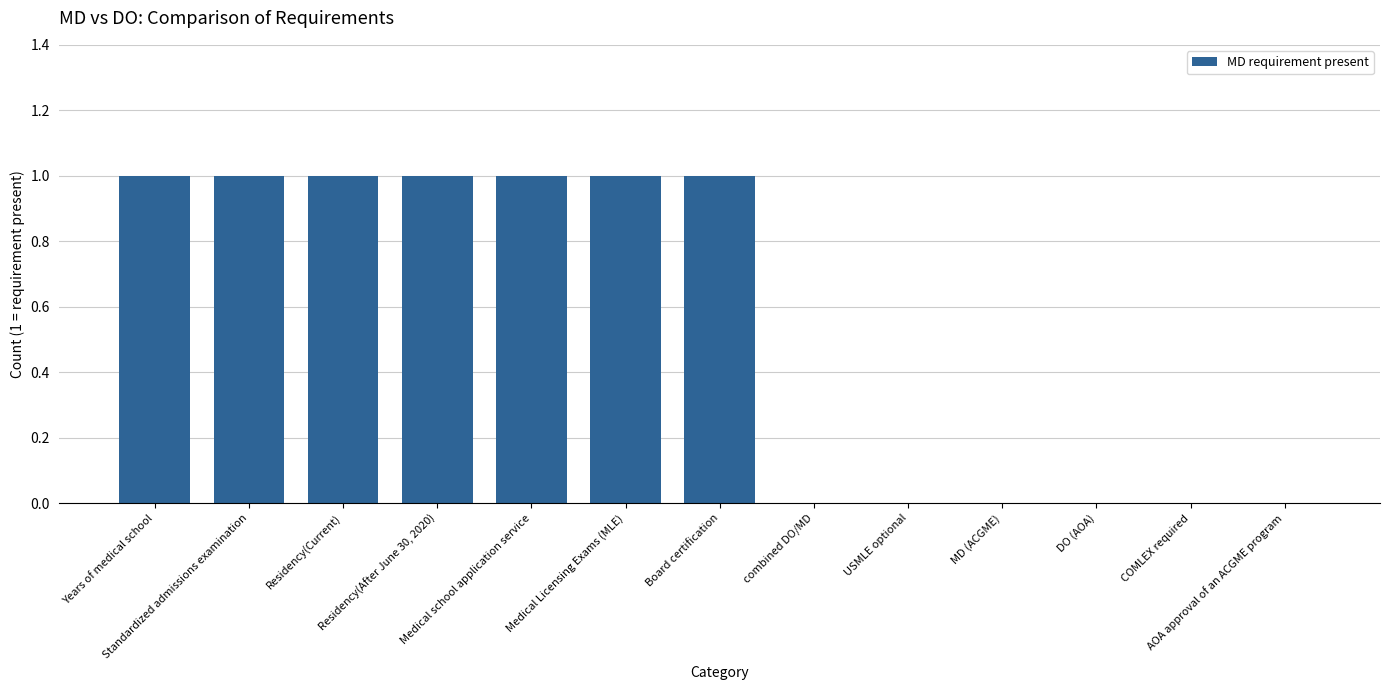

Count the number of data series in this chart.

1